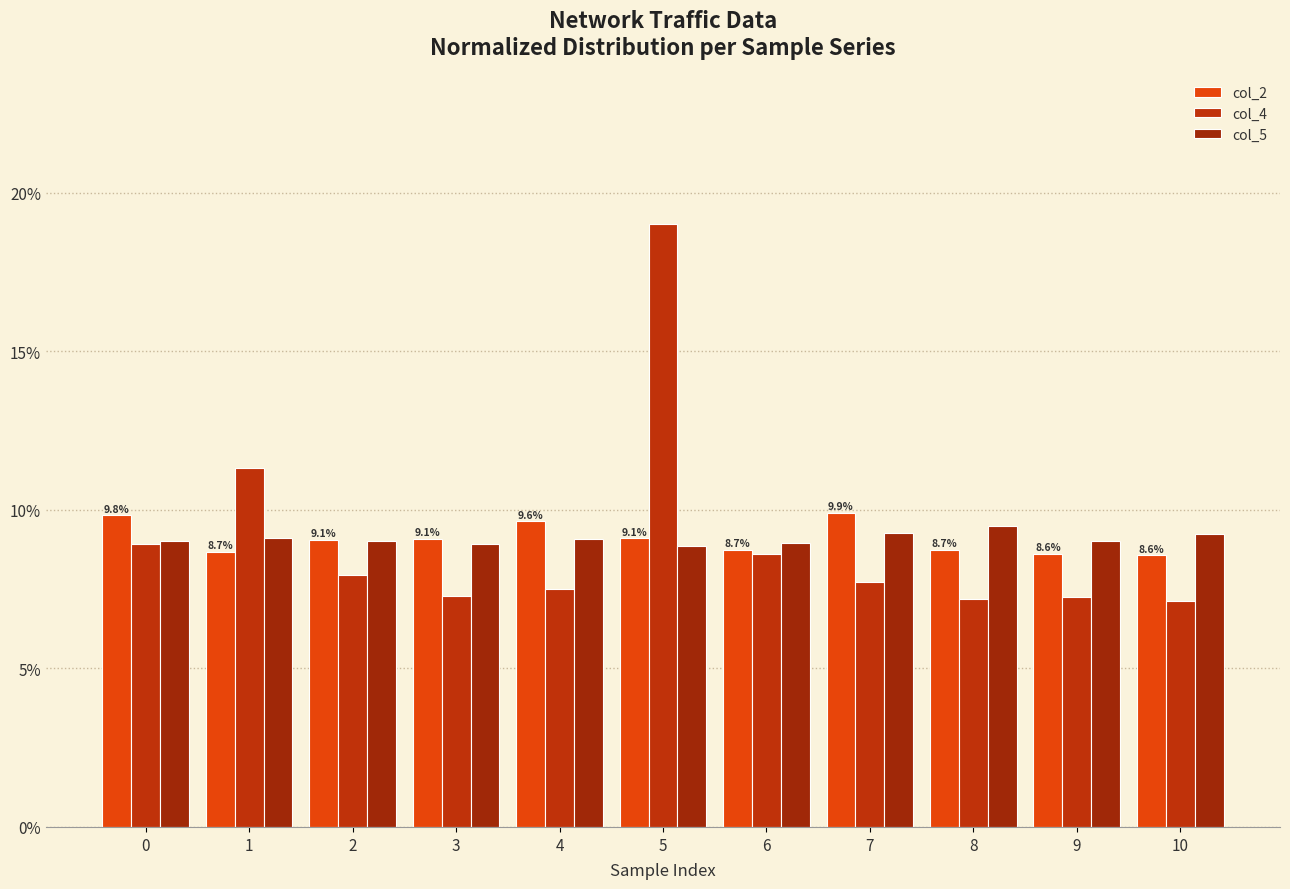

Which series has the widest spread of values?

col_4